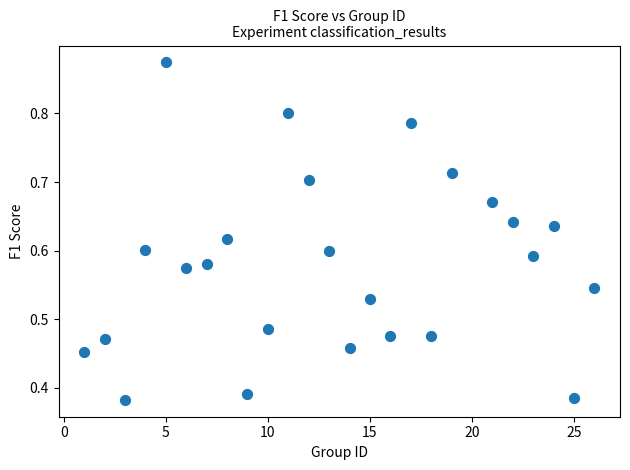

What is the range of X values (max minus min)?

25.0